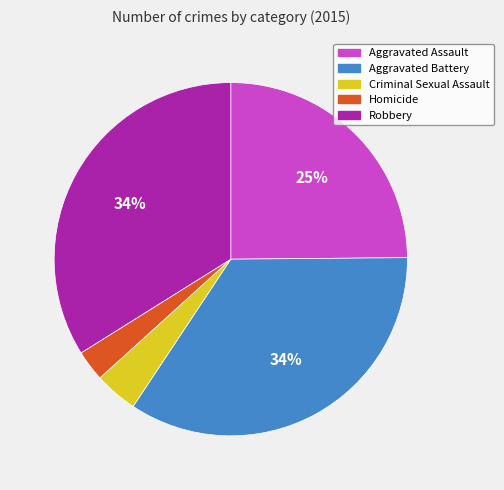

Does any single category account for the majority?

No